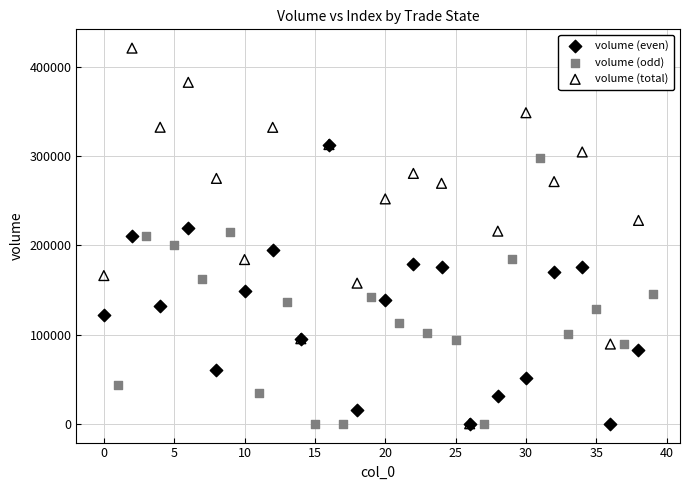

Which series contains the highest Y value?

volume (total)